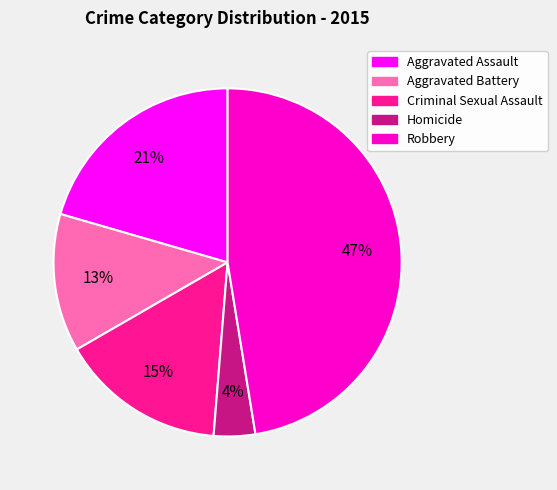

To the nearest percent, what portion does Homicide represent?

4%